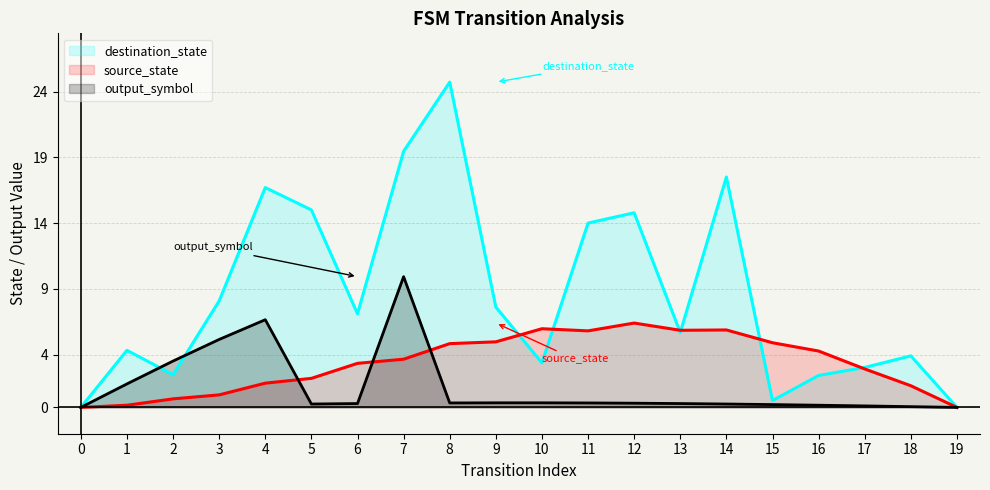

At 6, list the series in order from smallest to largest.

output_symbol, source_state, destination_state